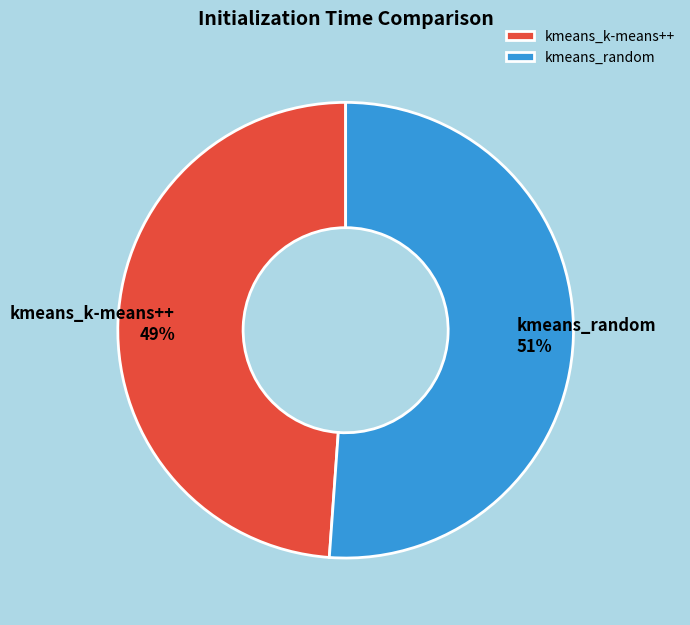

To the nearest percent, what is the combined percentage of kmeans_k-means++ and kmeans_random?

100%